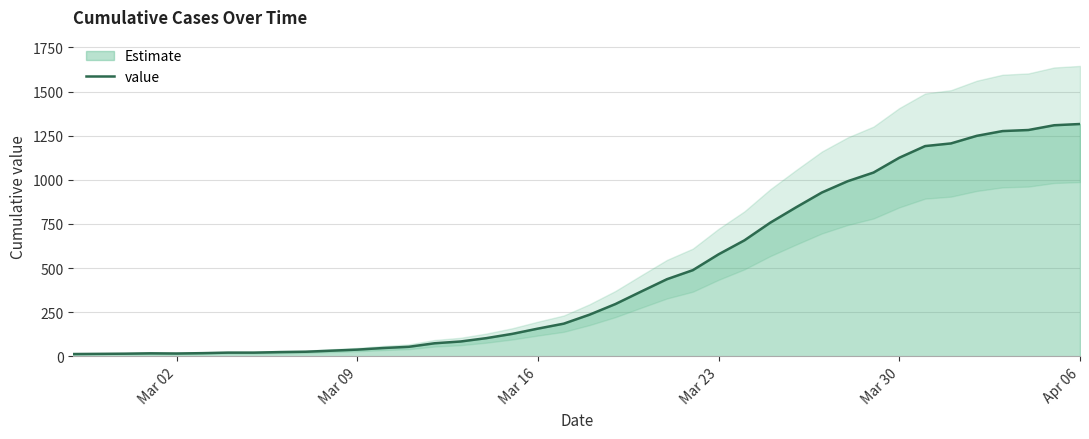

The value at Apr 06 is 28. True or false?

False